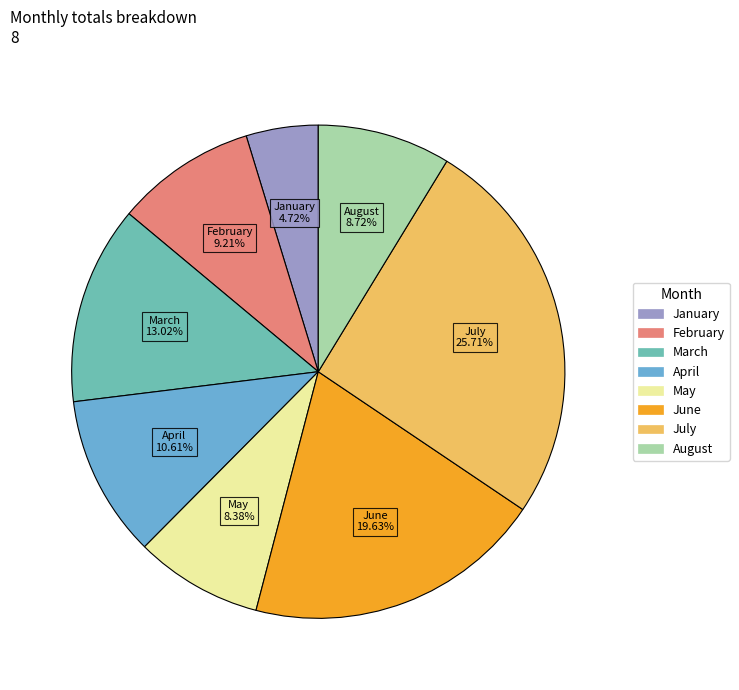

How much of the chart is everything except June?

80.4%